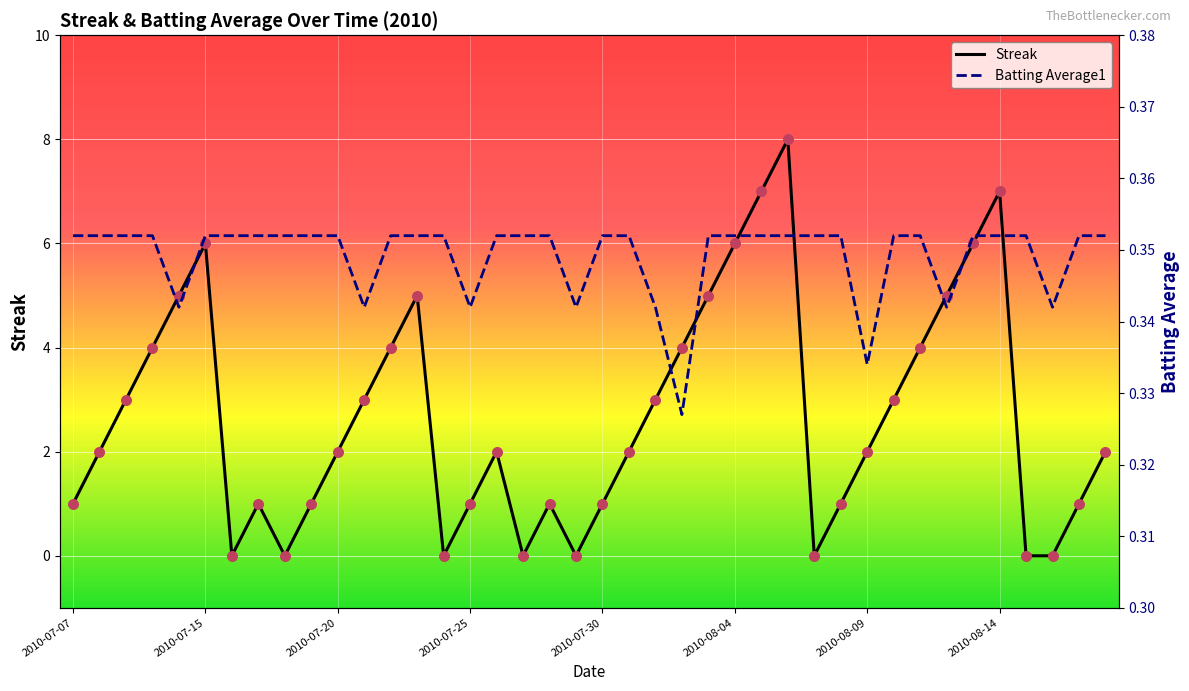

Which series has the largest total across all categories?

Streak